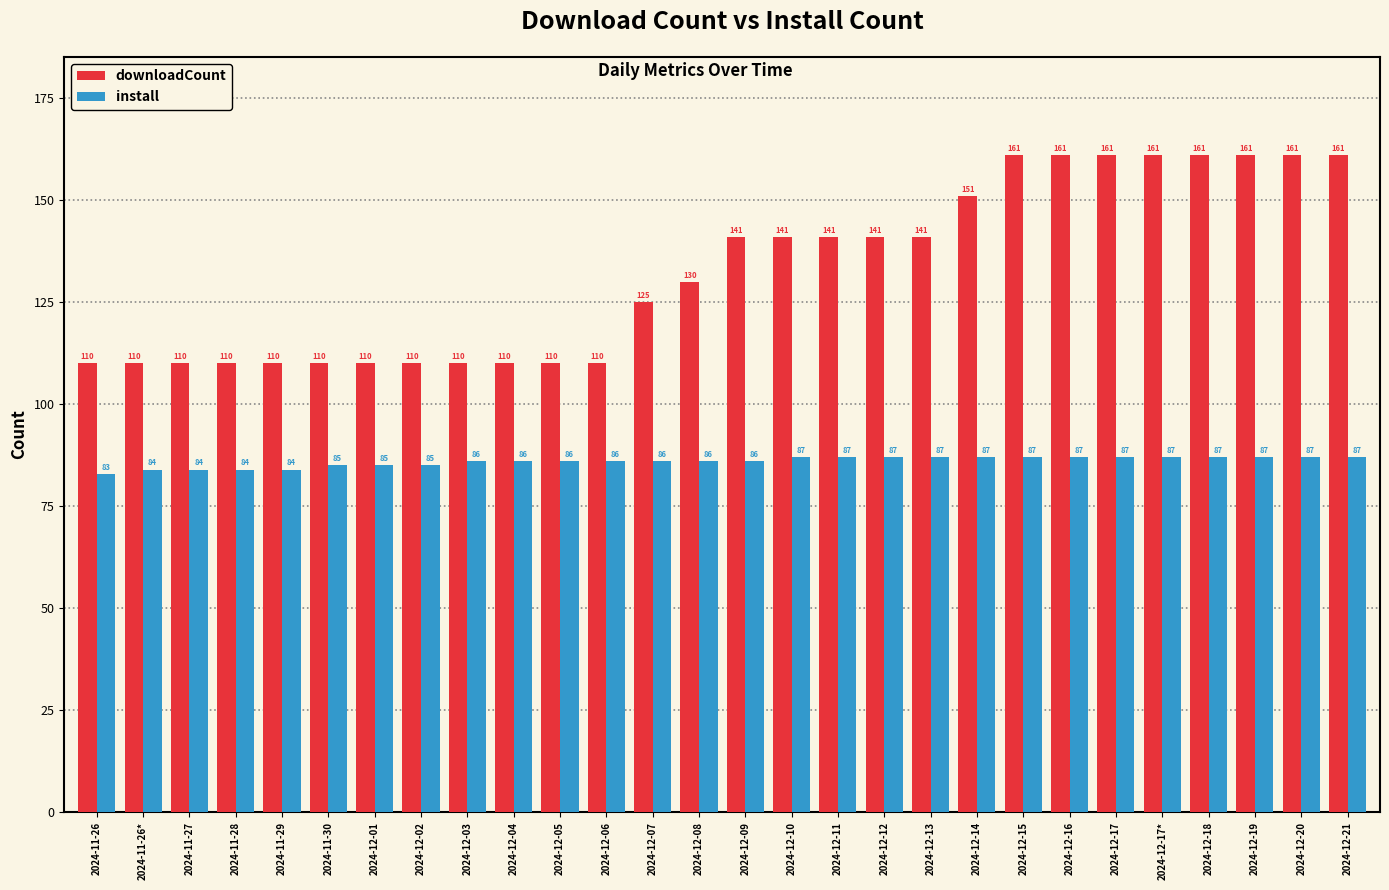

Where is downloadCount nearest to the value 135?

2024-12-08